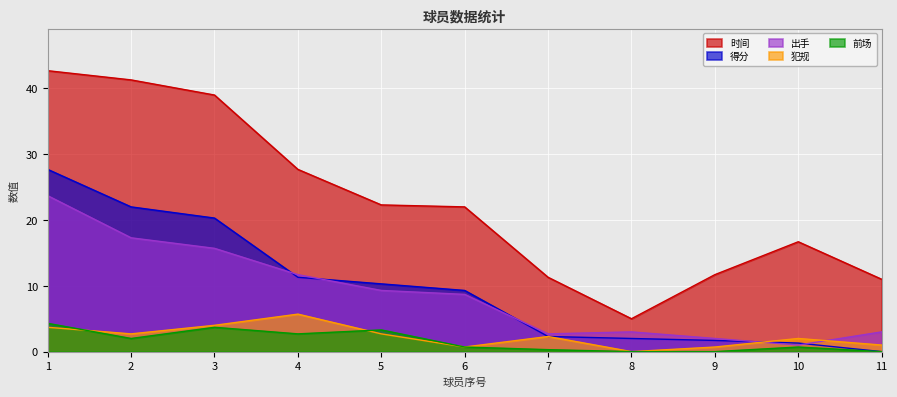

Which category has the lowest value across all series?

11